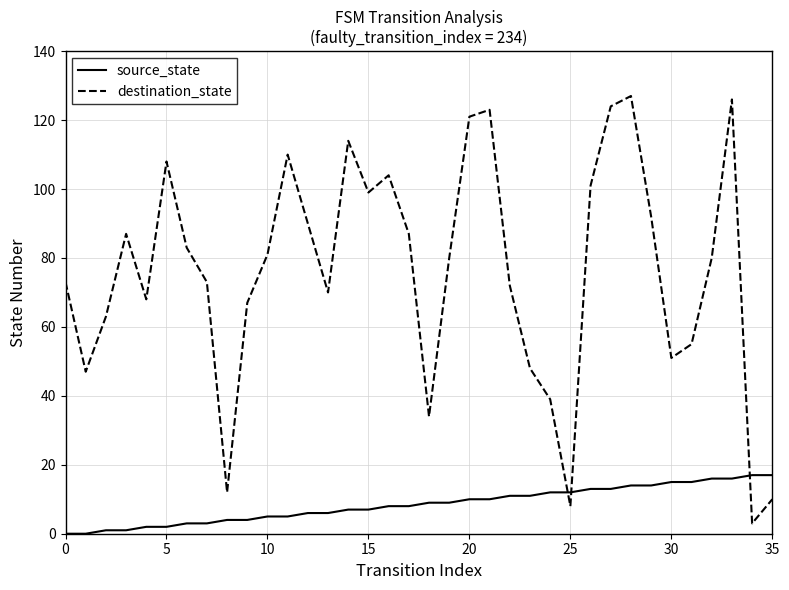

What is the difference between the second highest and second lowest values in the source_state series?

17